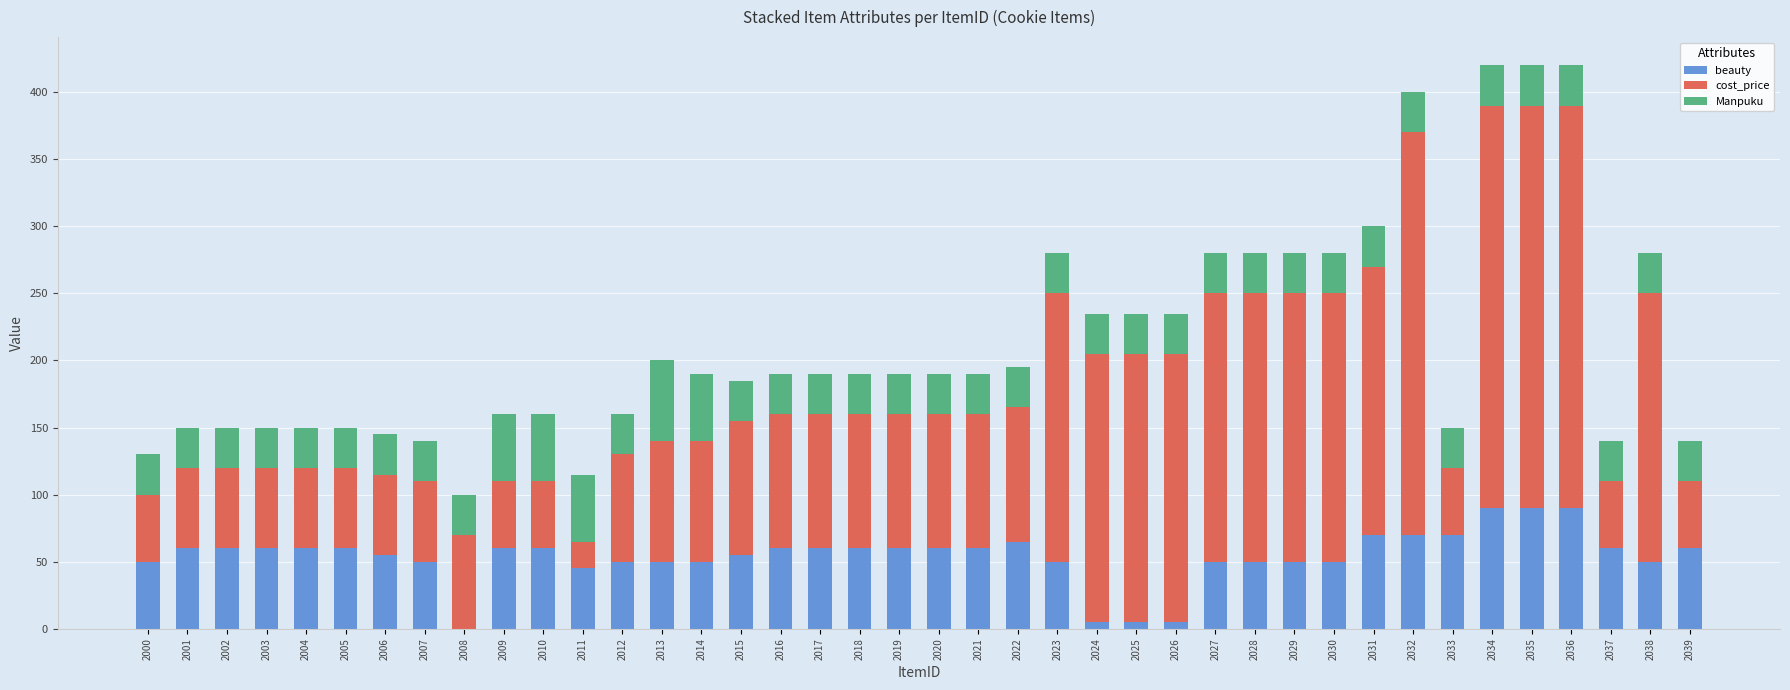

What are all the series names shown in the legend?

beauty, cost_price, Manpuku